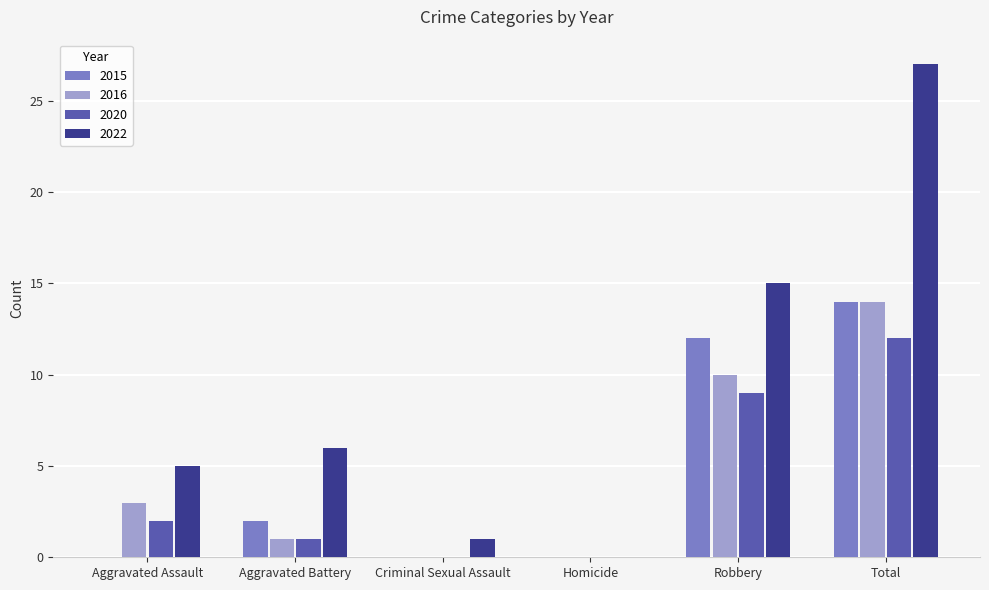

Is it true that 2020 equals 5 at Criminal Sexual Assault?

False